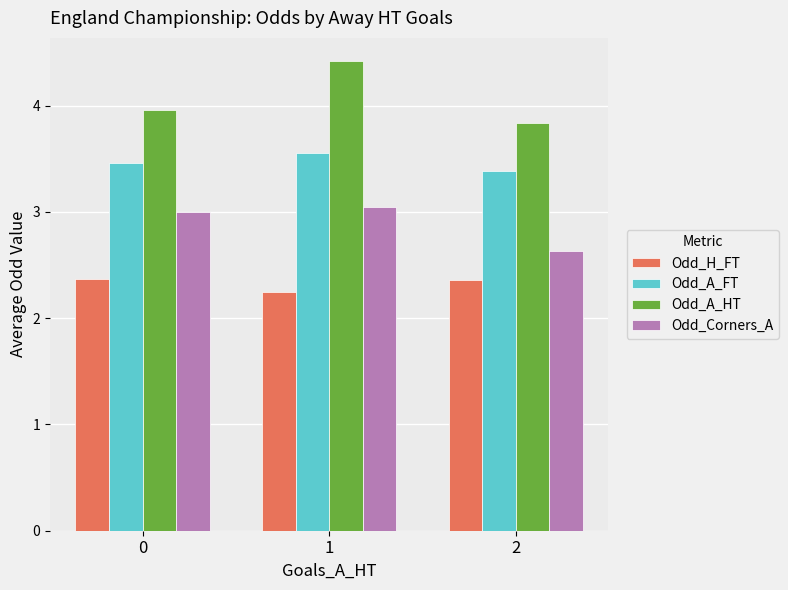

What is the greatest value displayed?

4.4